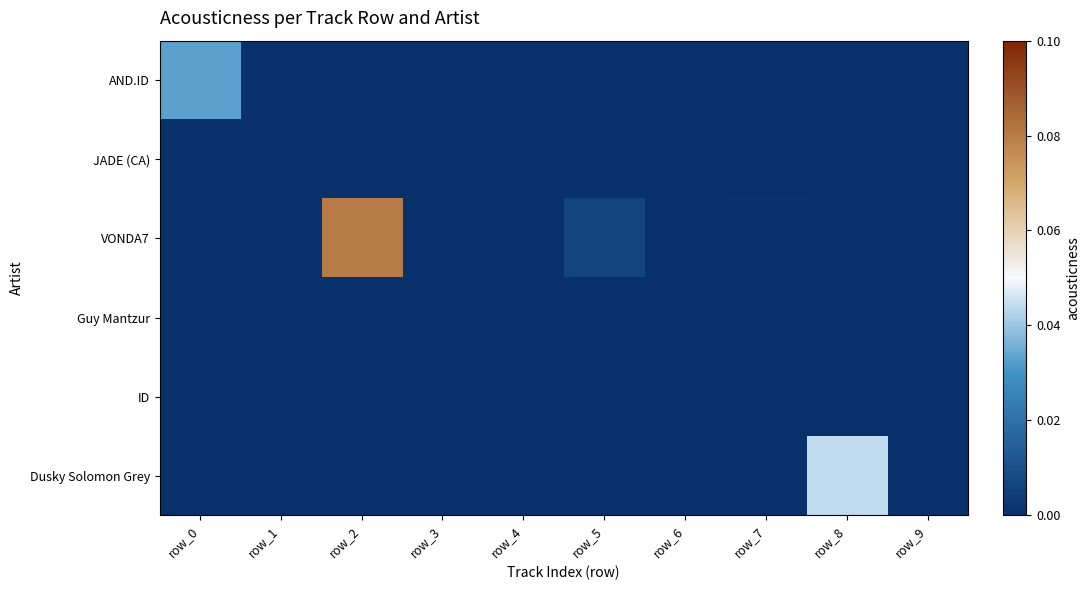

At how many categories does at least one series exceed 0?

10